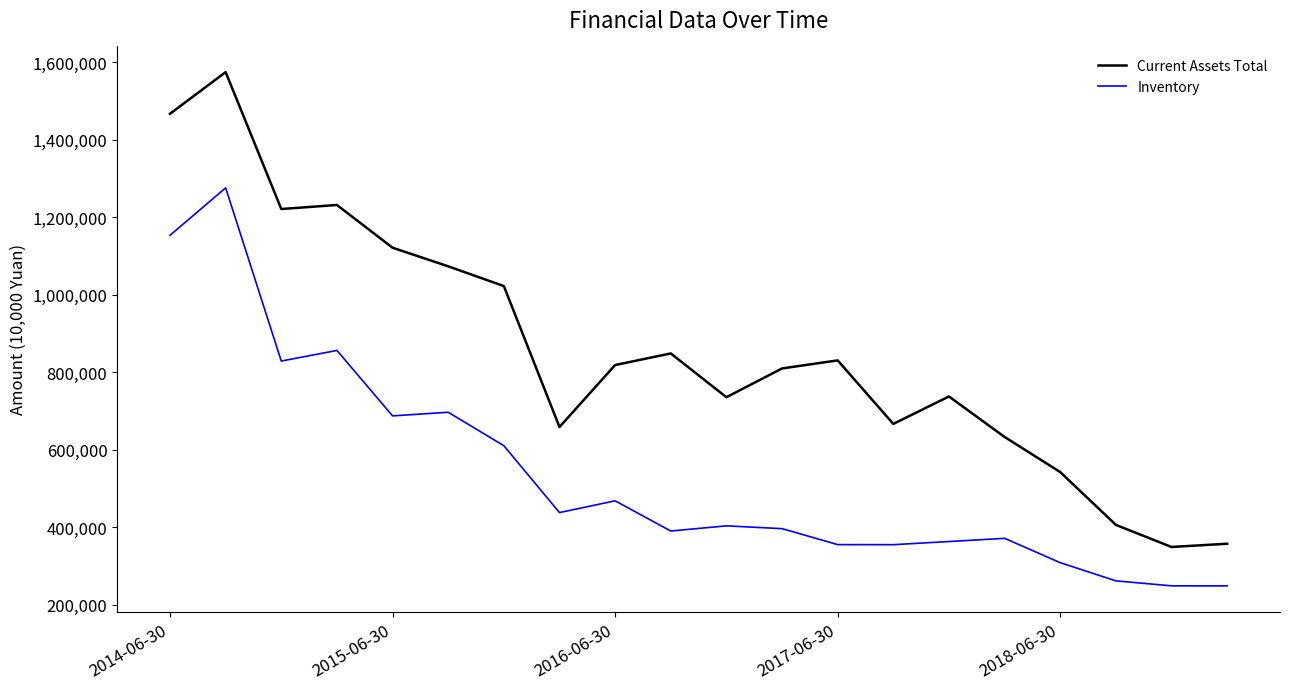

Rank the series by their average value, from lowest to highest.

Inventory, Current Assets Total